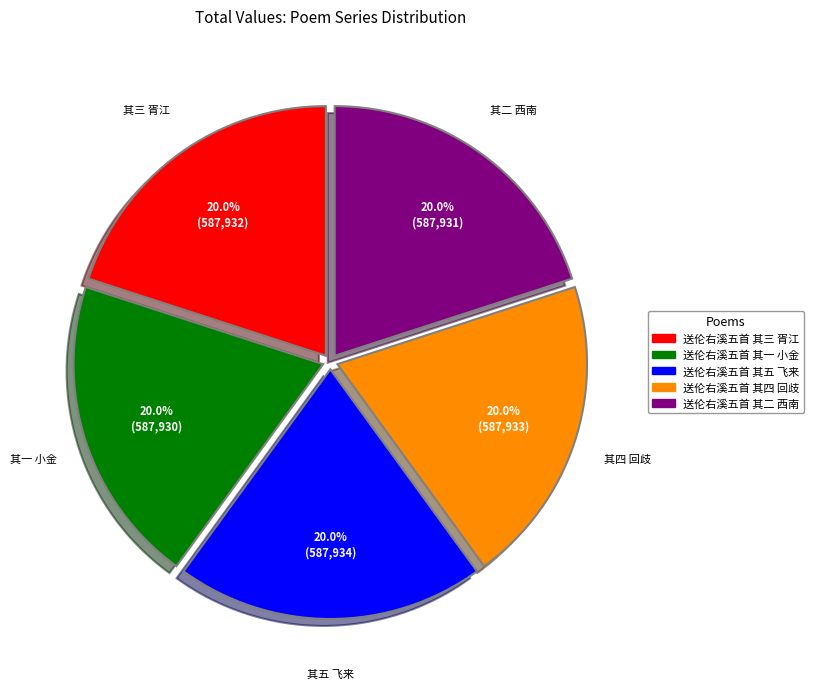

Does any single category account for the majority?

No